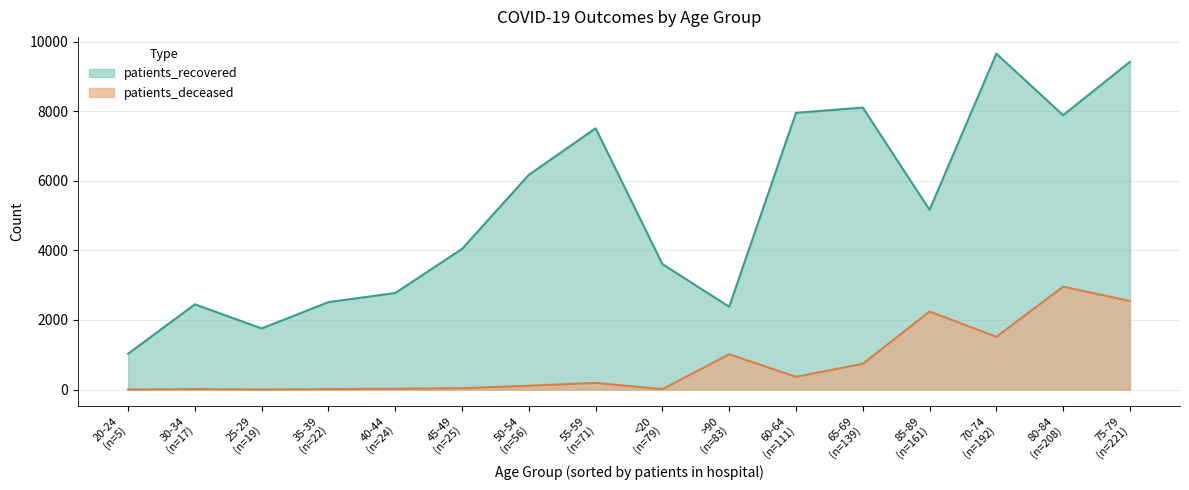

At which category does patients_deceased reach its first local peak?

30-34